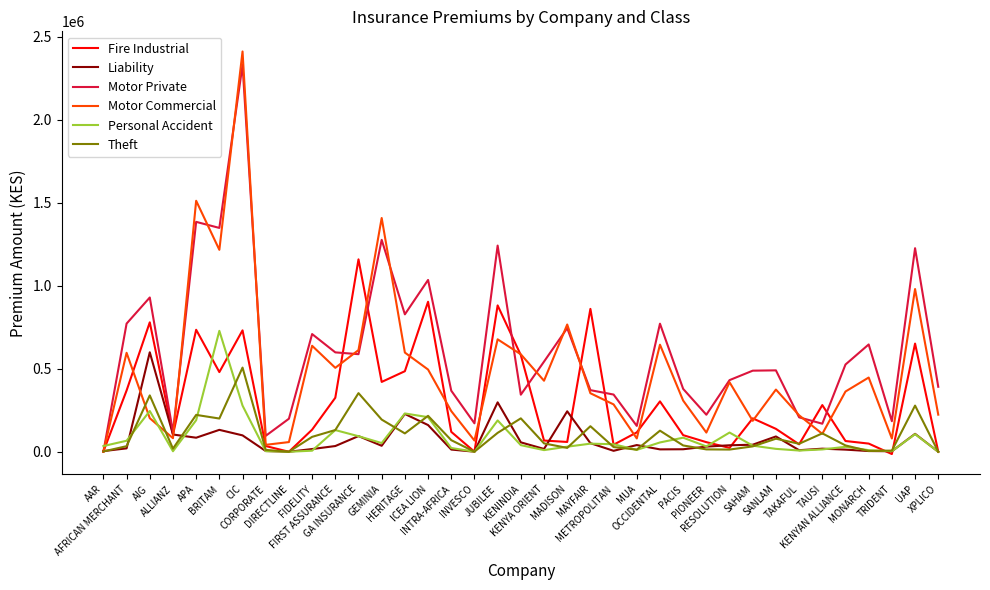

How many lines are shown in the chart?

6